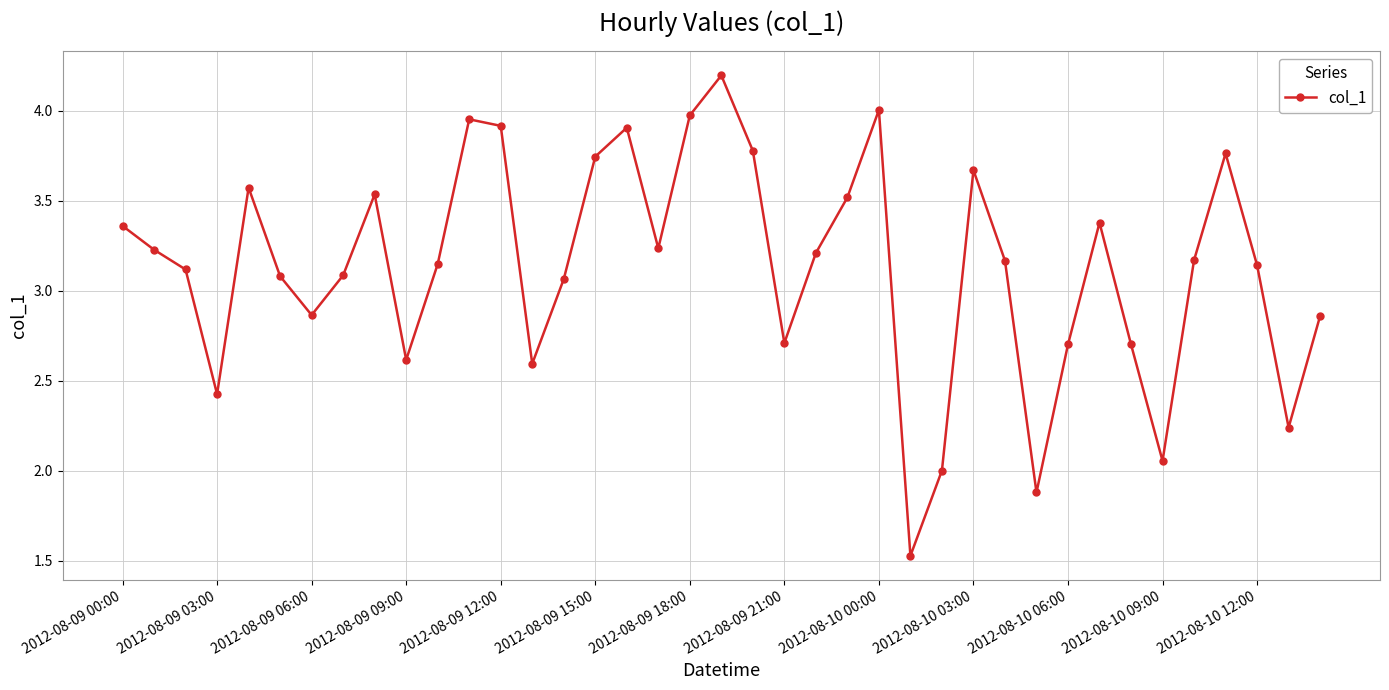

How many data points are less than 3?

13